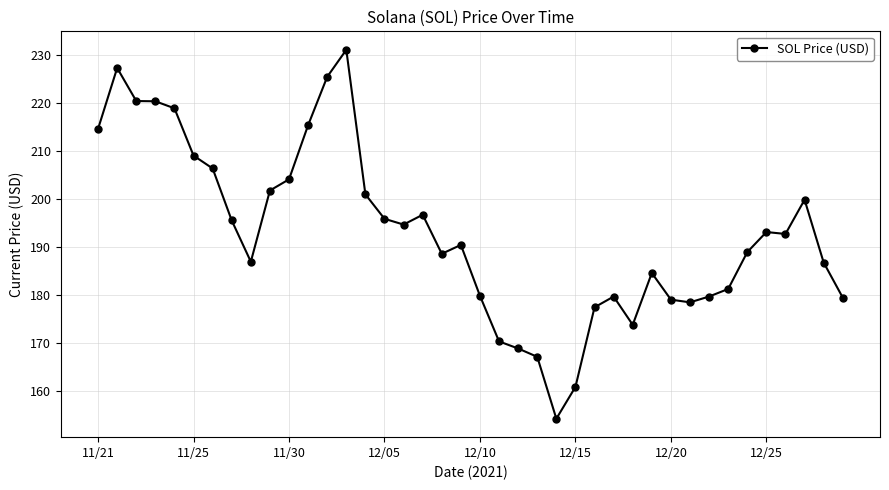

True or false: the data has more than 0 interior local peaks.

True